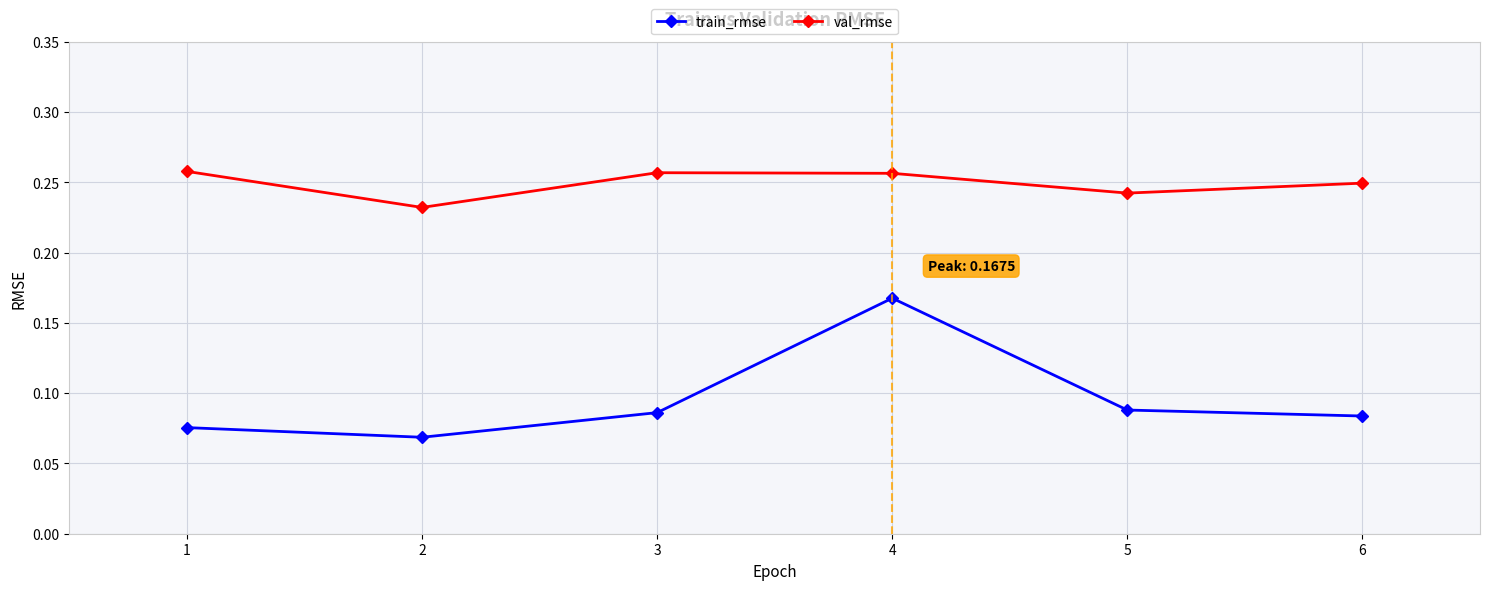

Which series changed the most between 2 and 5?

train_rmse